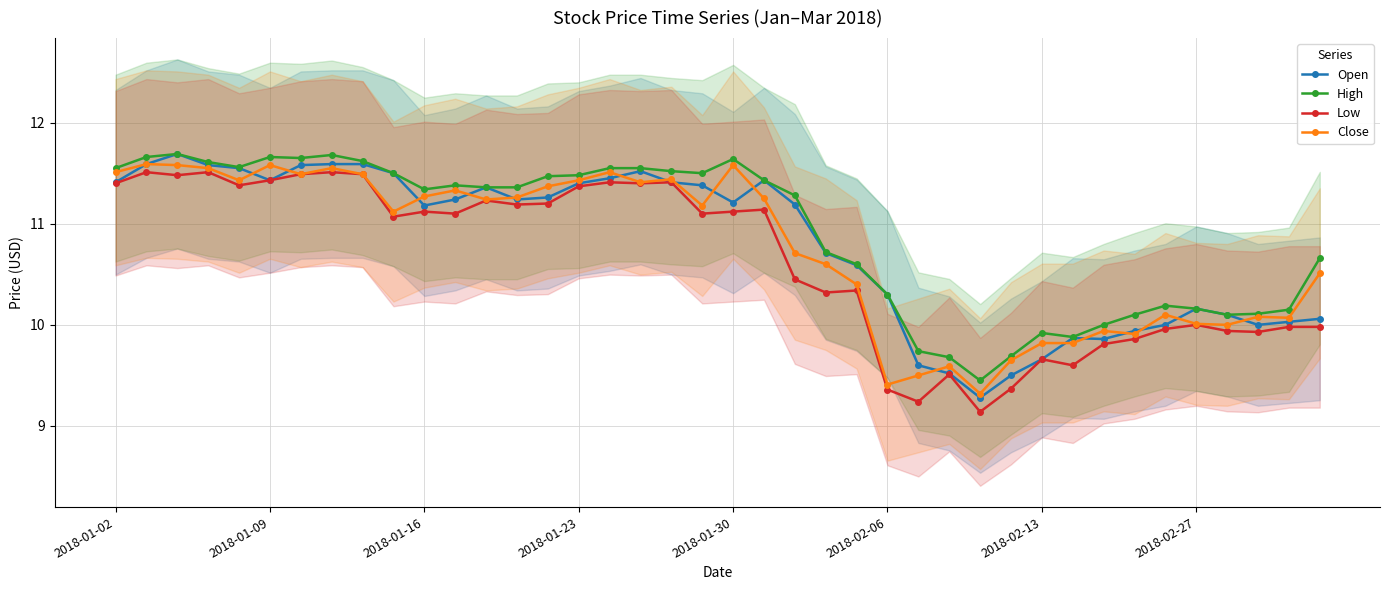

True or false: High and Low intersect in this chart.

False